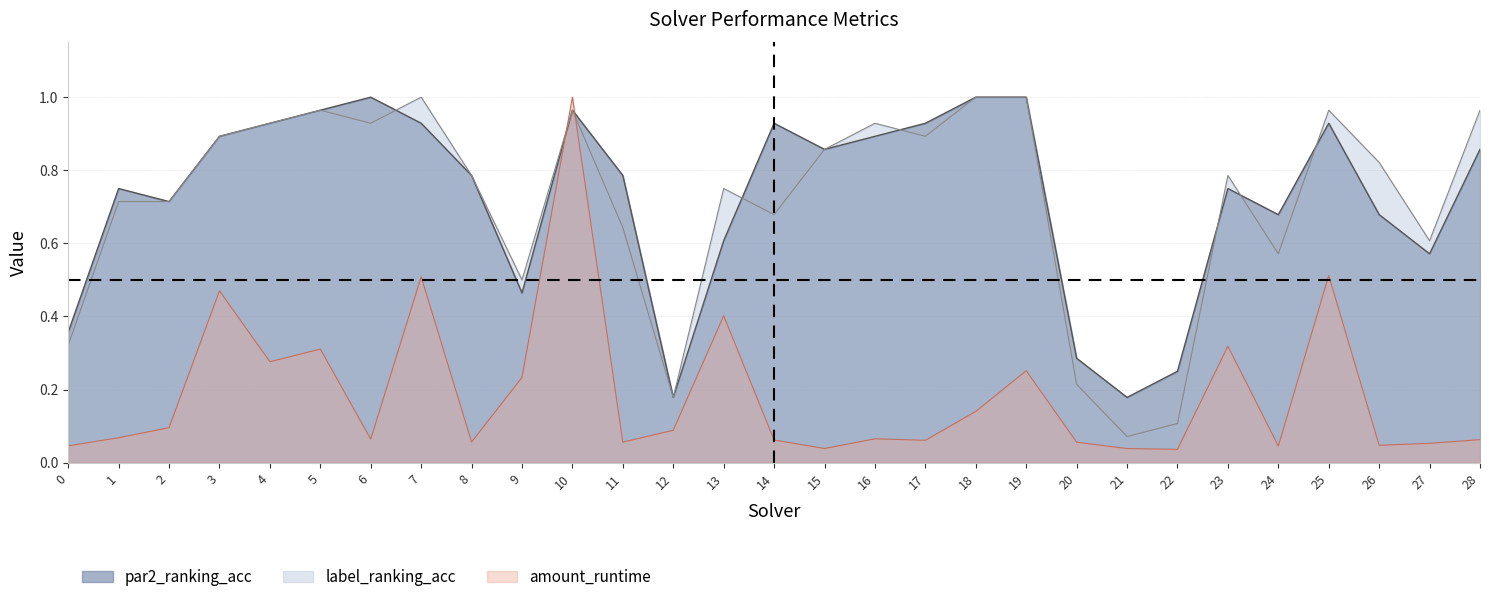

Between 11 and 23, which is larger?

23